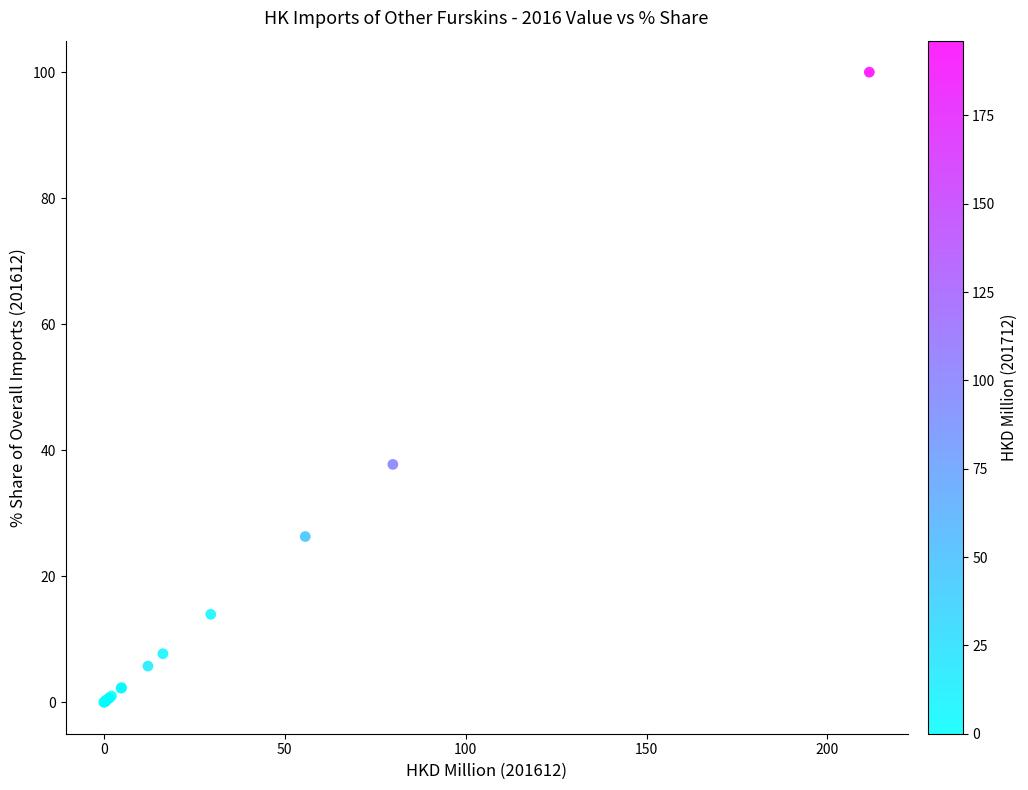

What Y value in the scatter plot is closest to 50?

37.8